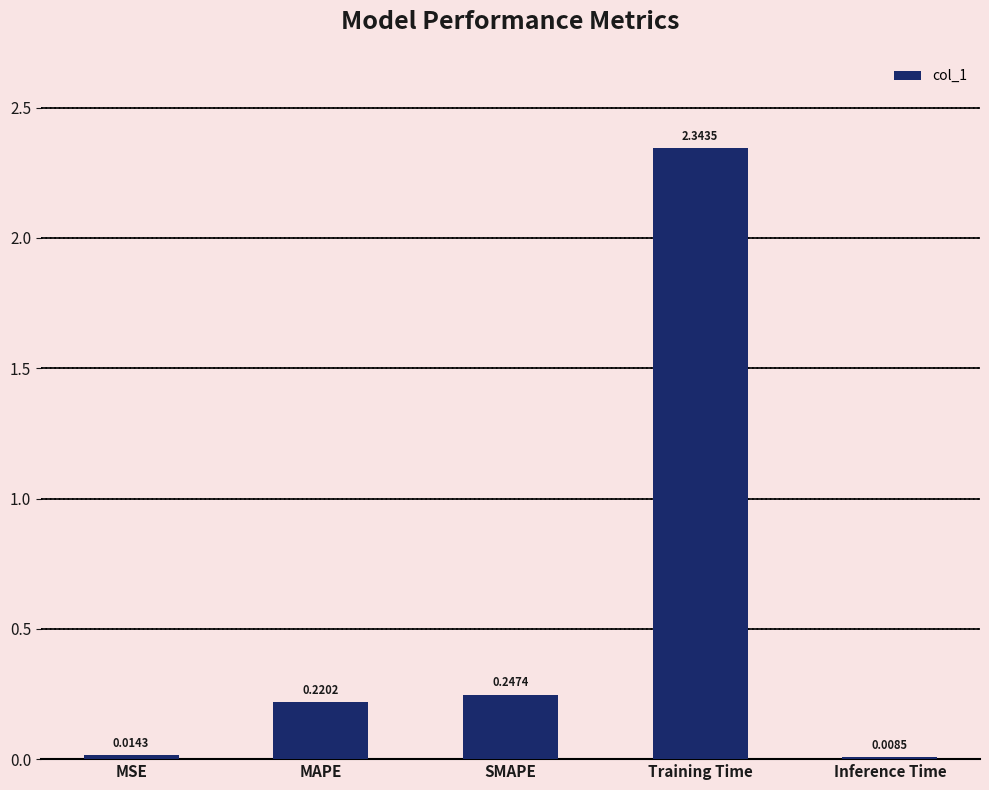

Rank the categories by value from lowest to highest.

Inference Time, MSE, MAPE, SMAPE, Training Time